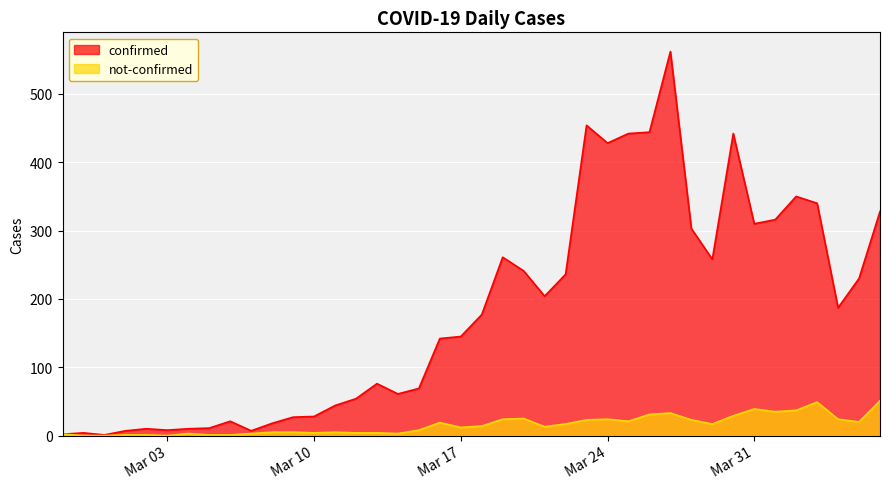

What are all the series names shown in the legend?

confirmed, not-confirmed